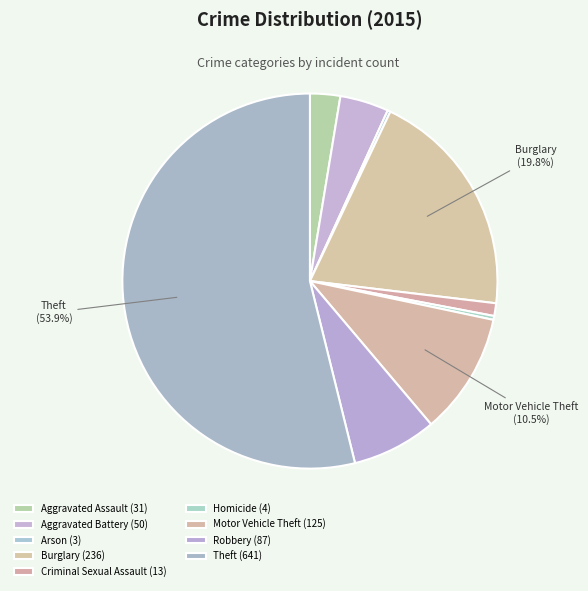

Count the number of slices in the pie.

9